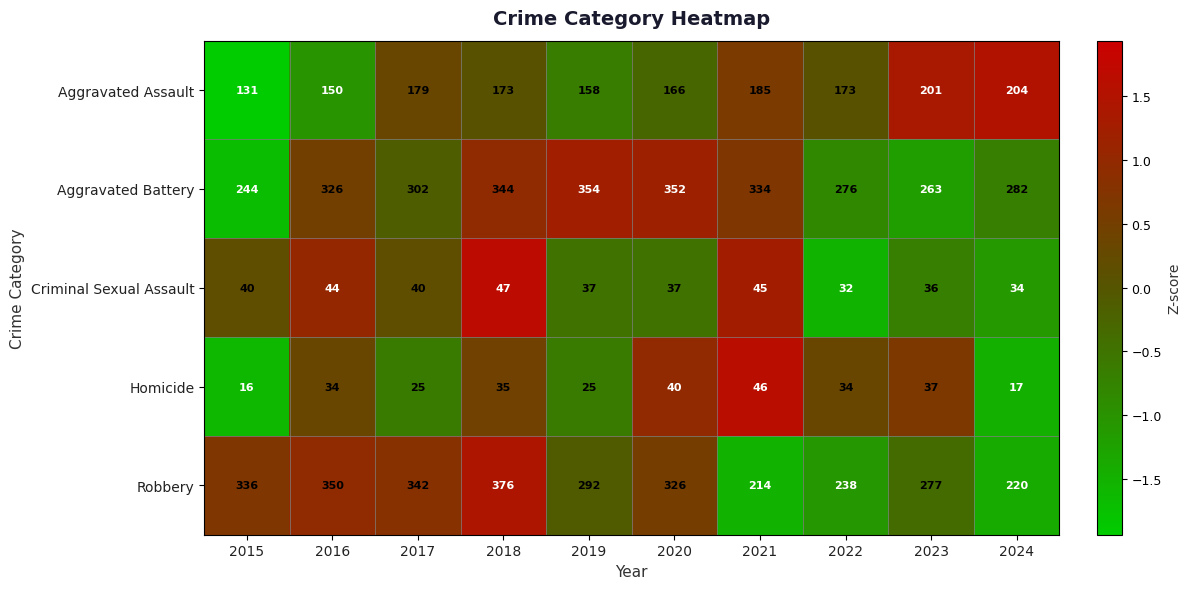

What is the total value across all series at 2022?

753